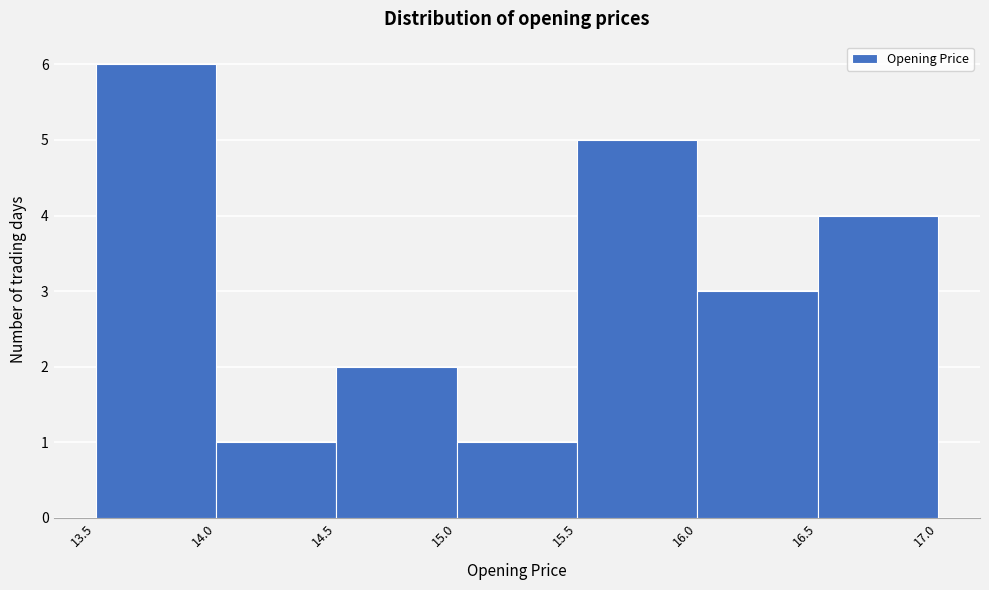

Reading left to right, transcribe this chart: for each bar, give the range it covers on the x-axis and its height. The values are not printed on the chart, so give them approximately, as read against the axis.

13.5 to 14.0: 6
14.0 to 14.5: 1
14.5 to 15.0: 2
15.0 to 15.5: 1
15.5 to 16.0: 5
16.0 to 16.5: 3
16.5 to 17.0: 4